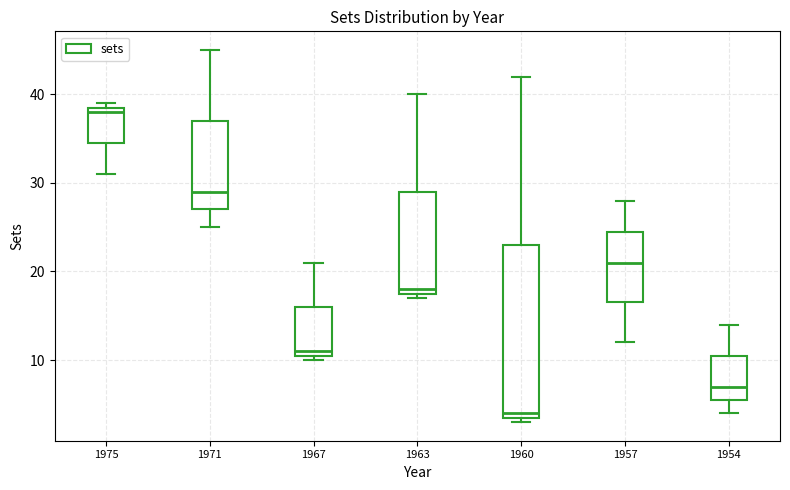

Which box has the highest median line?

1975